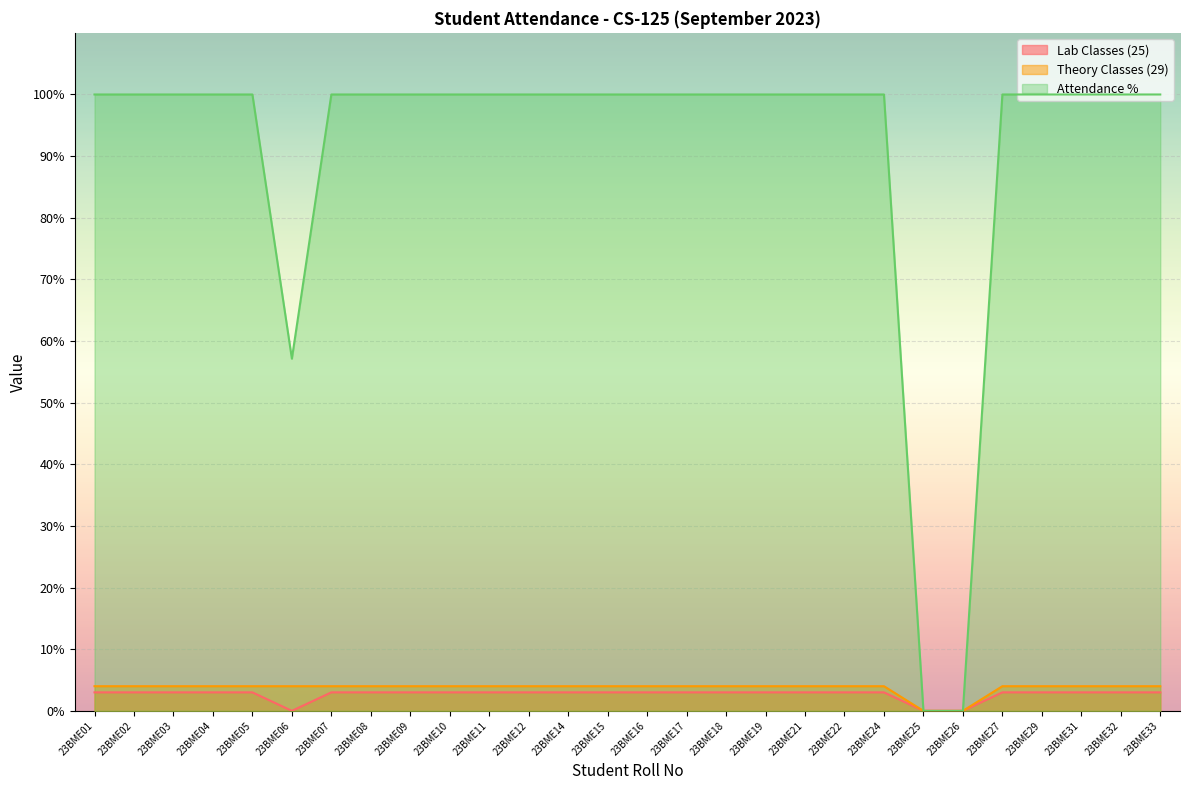

Which category has the highest value in the Lab Classes (25) series?

23BME01